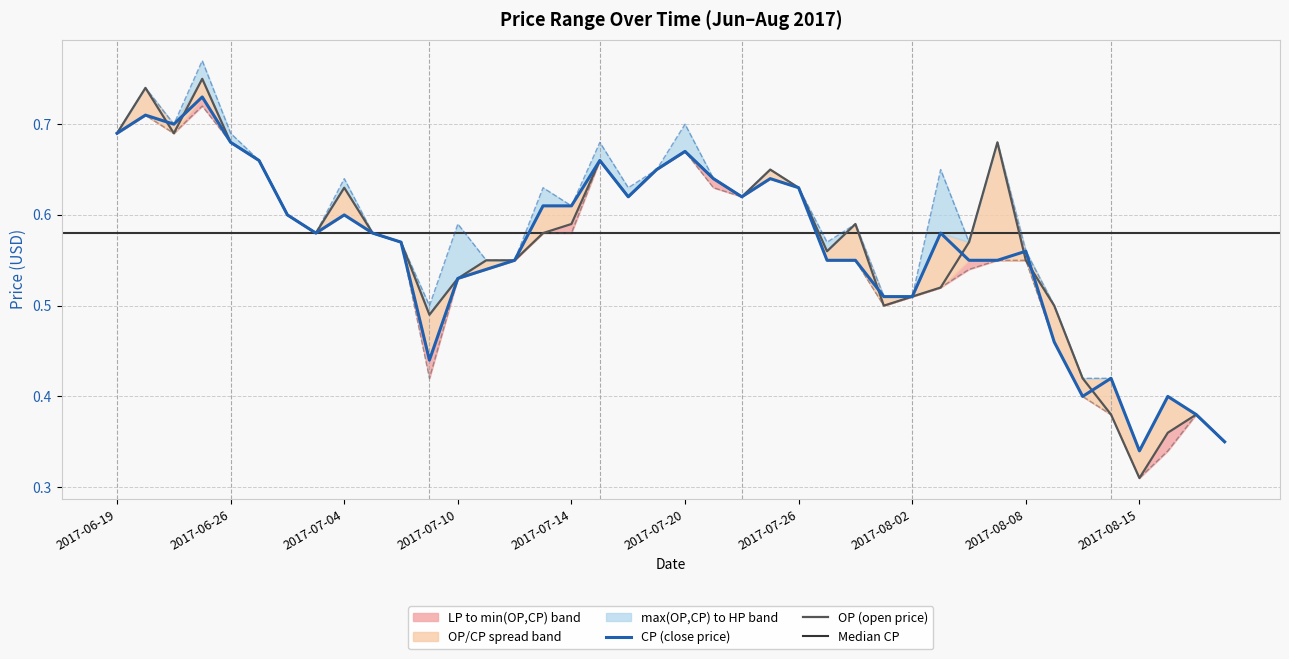

True or false: LP (low) and OP (open) intersect in this chart.

False